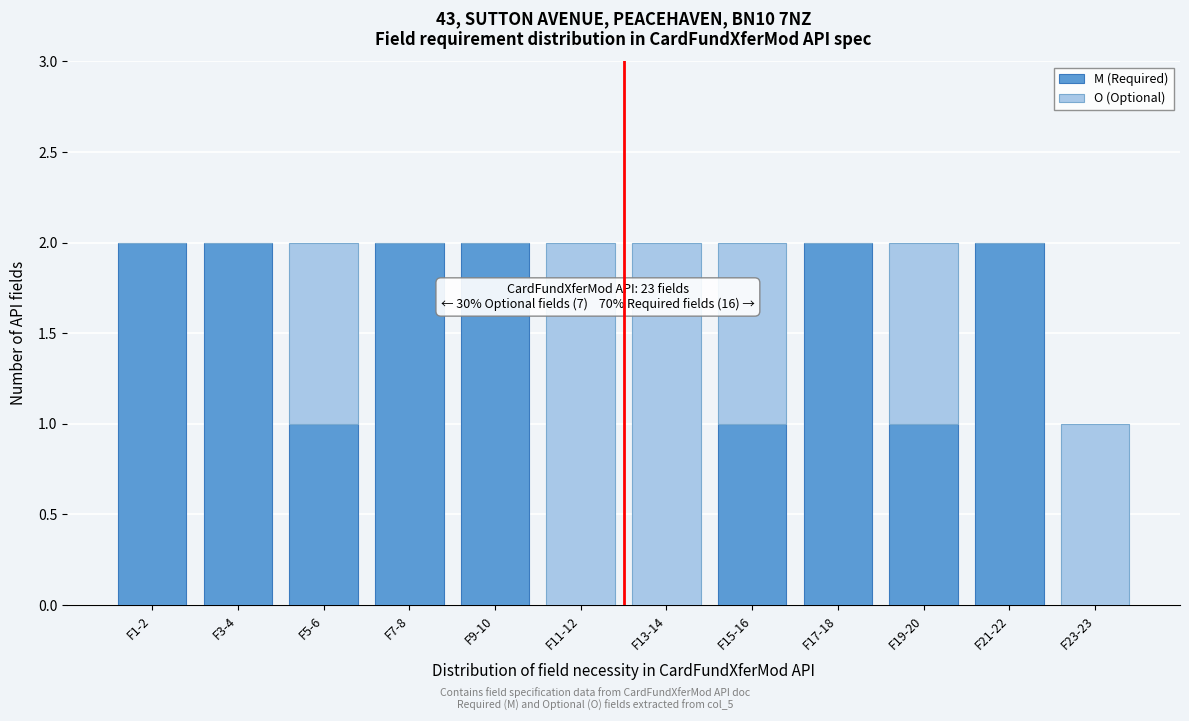

Reading left to right, list the values for the M (Required) series.

F1-2=2	F3-4=2	F5-6=1	F7-8=2	F9-10=2	F11-12=0	F13-14=0	F15-16=1	F17-18=2	F19-20=1	F21-22=2	F23-23=0